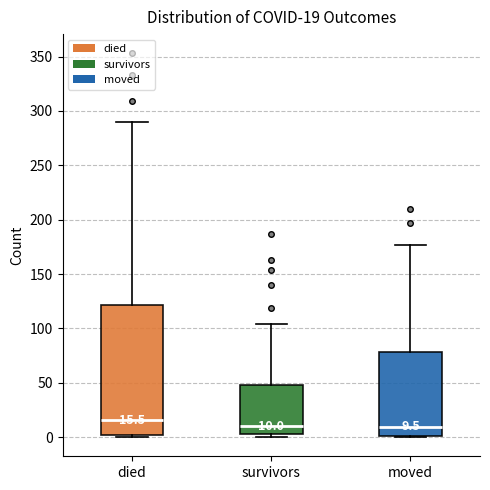

Comparing the boxes themselves (not the whiskers), which one is the tallest?

died